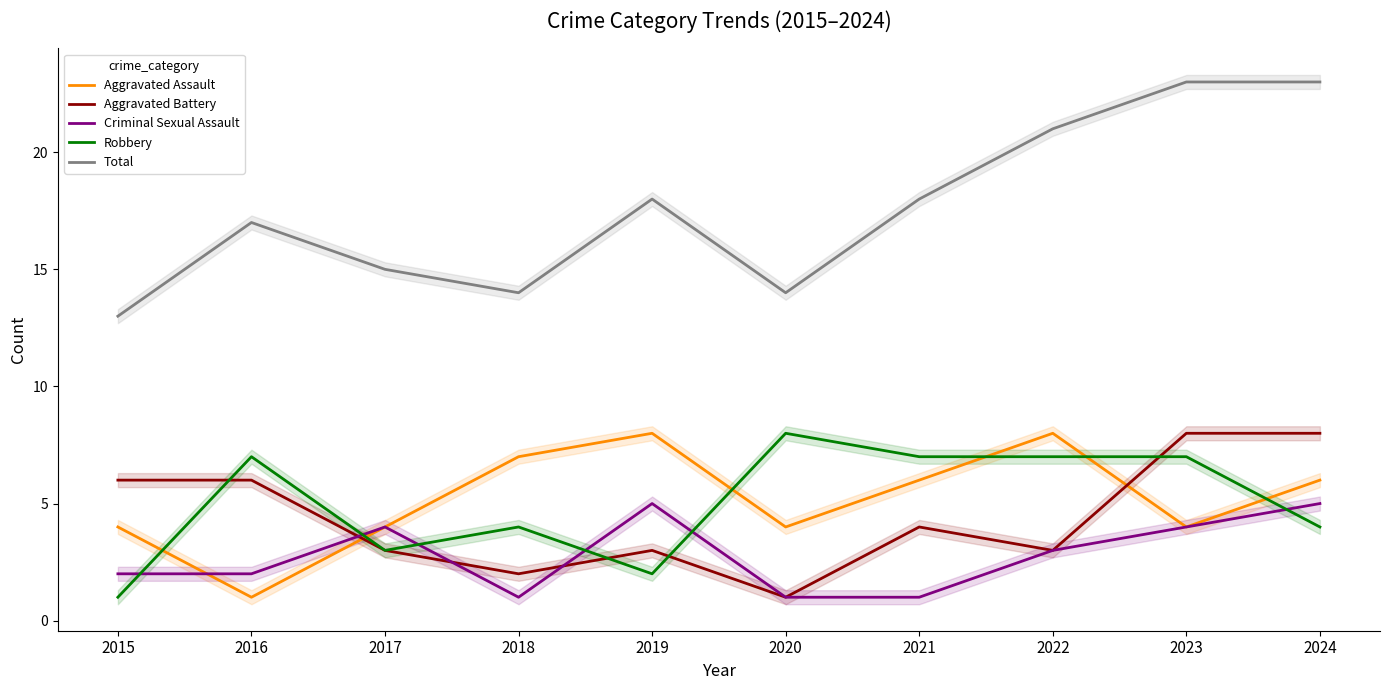

In Total, how many points are higher than both neighbors (excluding endpoints)?

2